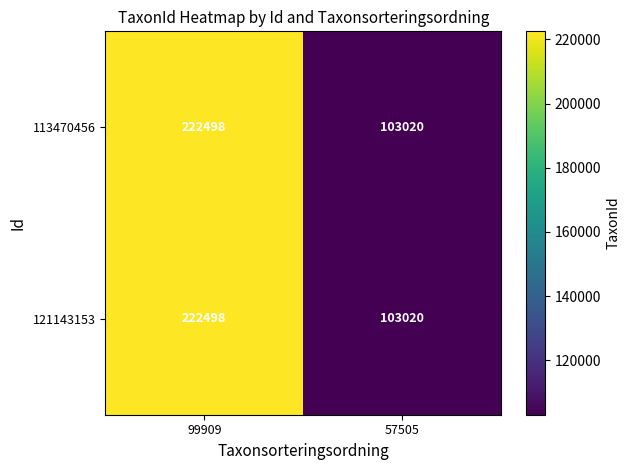

What is the sum of the 113470456 values at 99909 and 57505?

325518